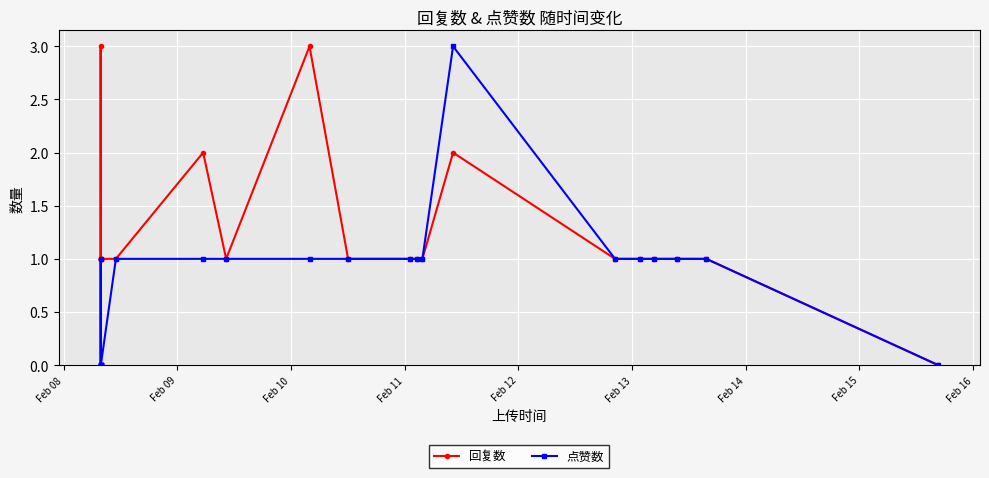

True or false: 点赞数 has more than 0 points higher than both neighbors.

True